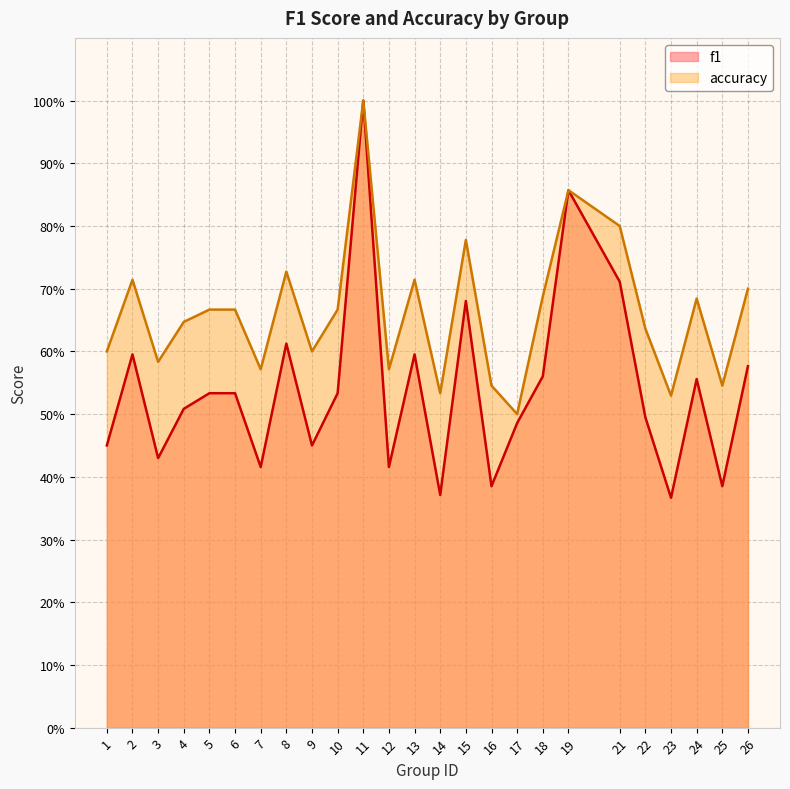

Count the accuracy values in the range 0 to 1.

25